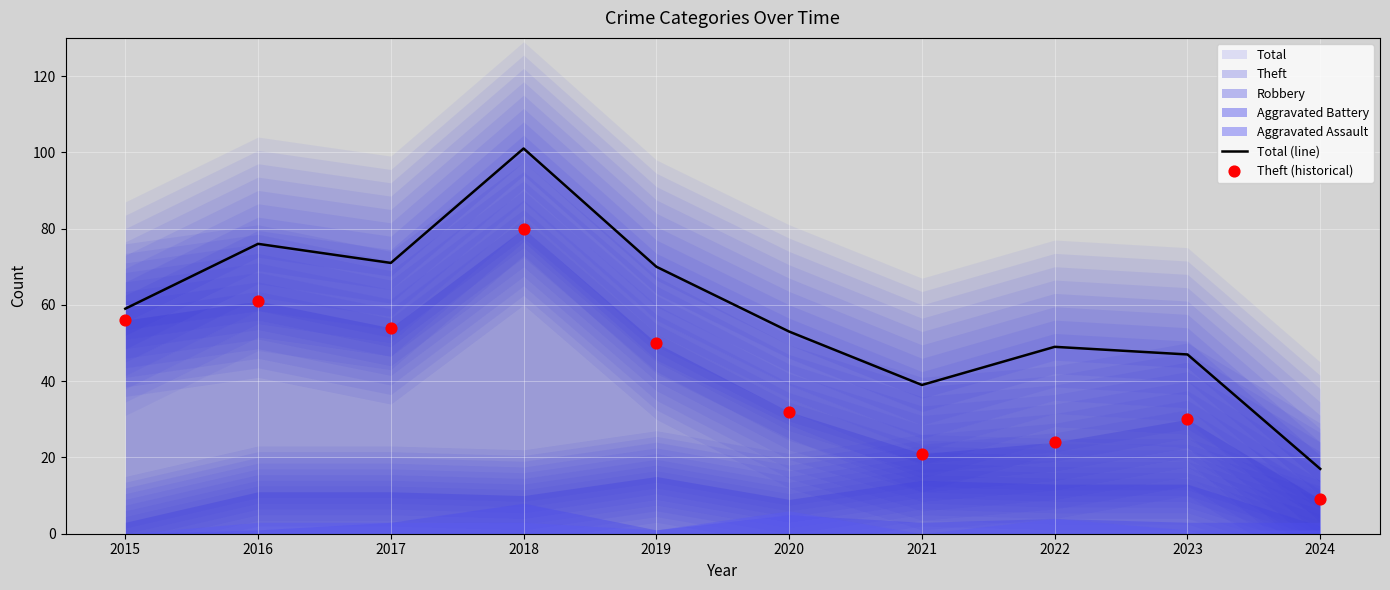

Which series reaches the minimum Y coordinate?

Theft (historical)